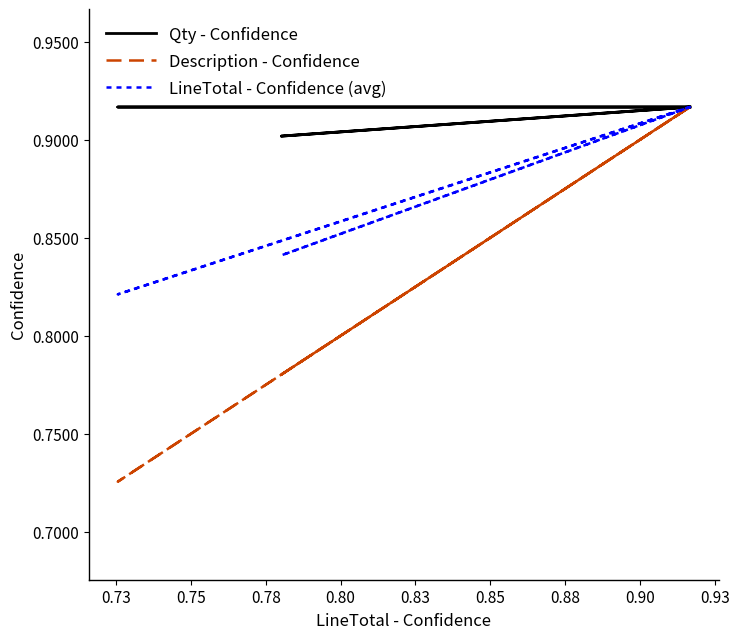

True or false: Description - Confidence has more than 0 interior local peaks.

True